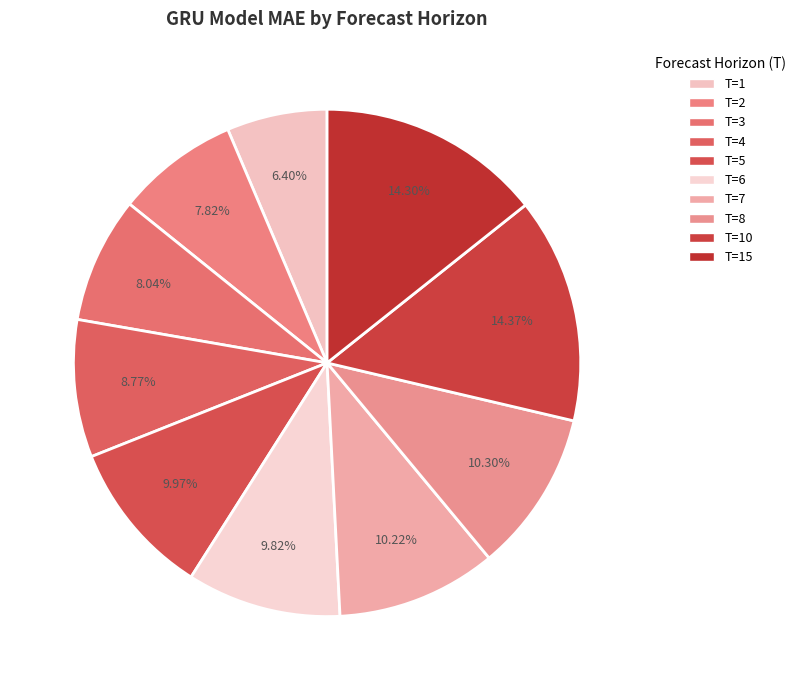

Is the sum of T=1 and T=8 greater than half?

No